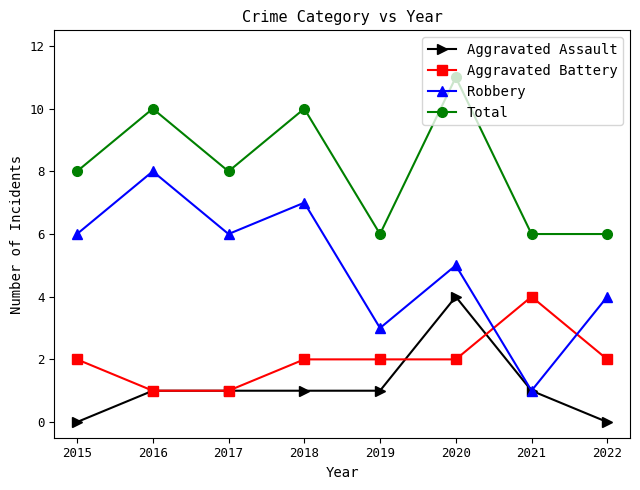

Where is the first local minimum for Total?

2017